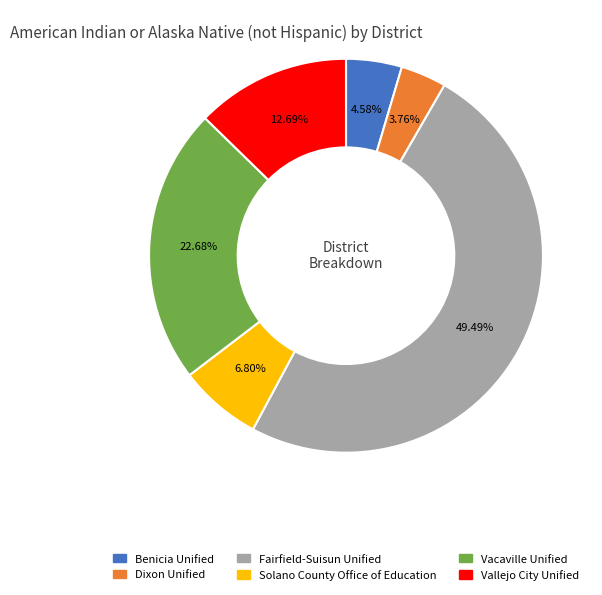

Does any single category account for the majority?

No